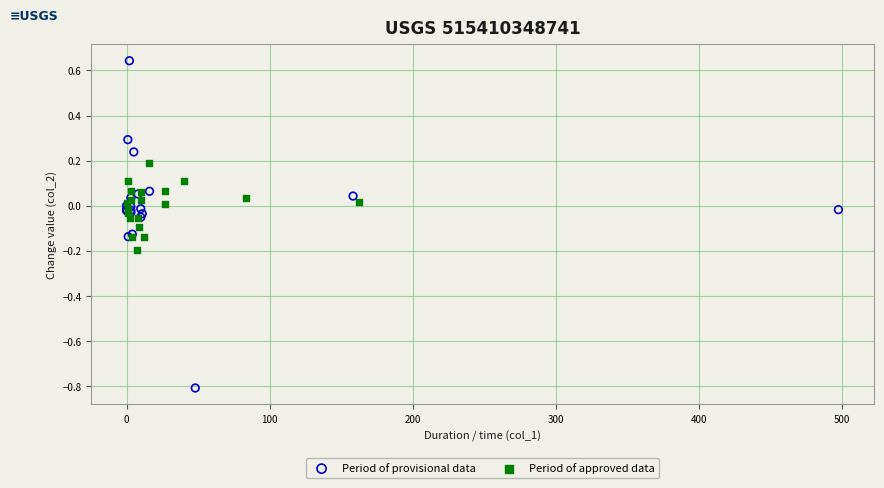

Which series has the largest Y range (max minus min)?

Period of provisional data